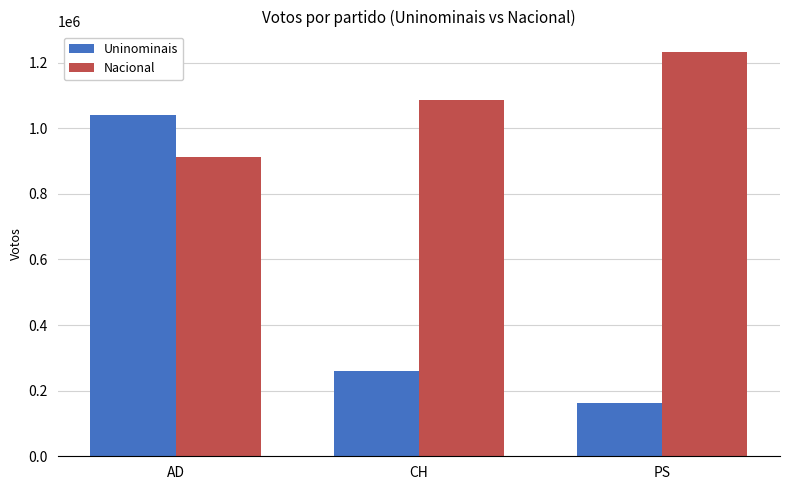

What are all the series names shown in the legend?

Uninominais, Nacional